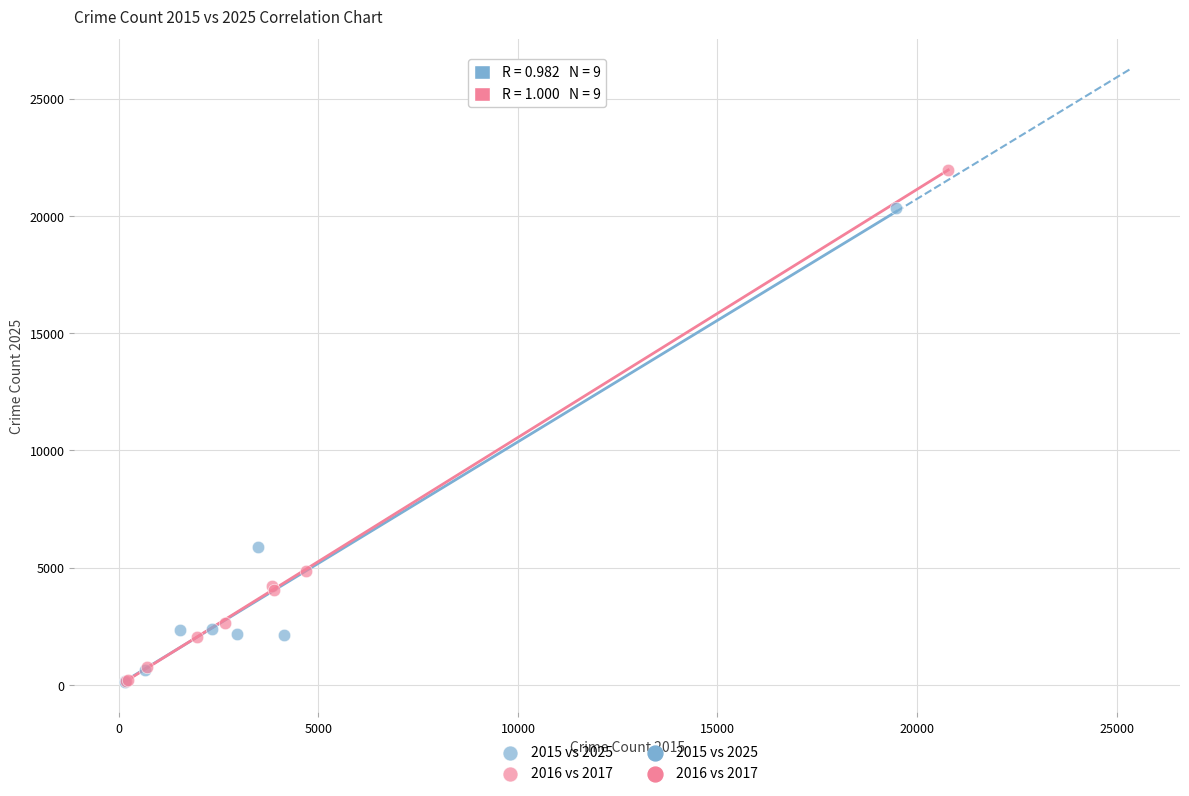

Which series has the widest spread of Y values?

2016 vs 2017